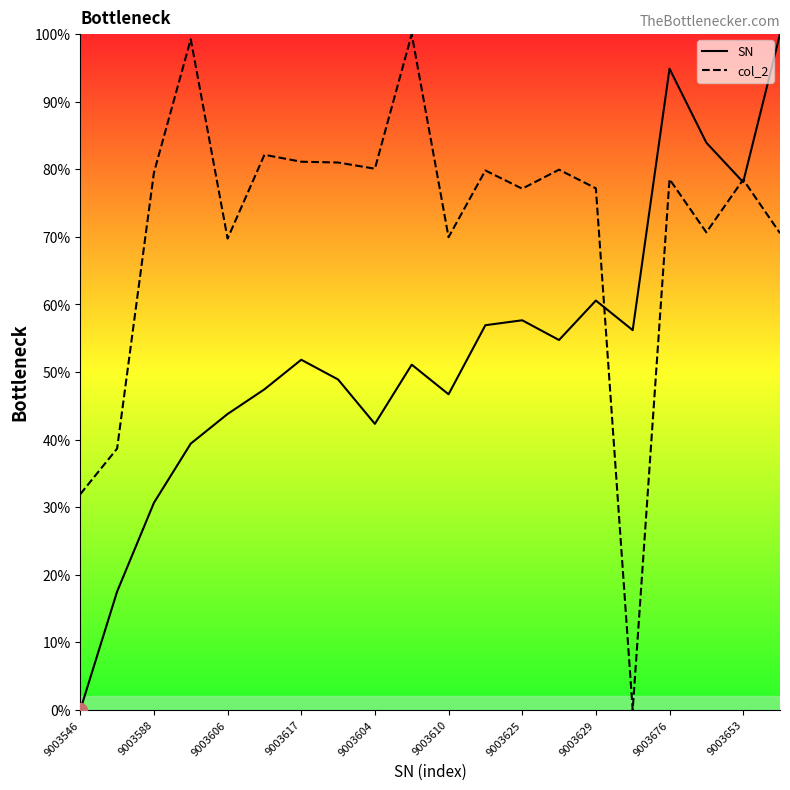

How many distinct data groups are displayed?

2